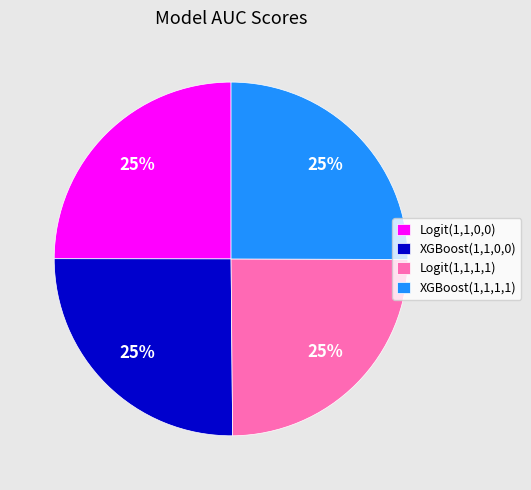

To the nearest percent, what is the average slice percentage?

25%